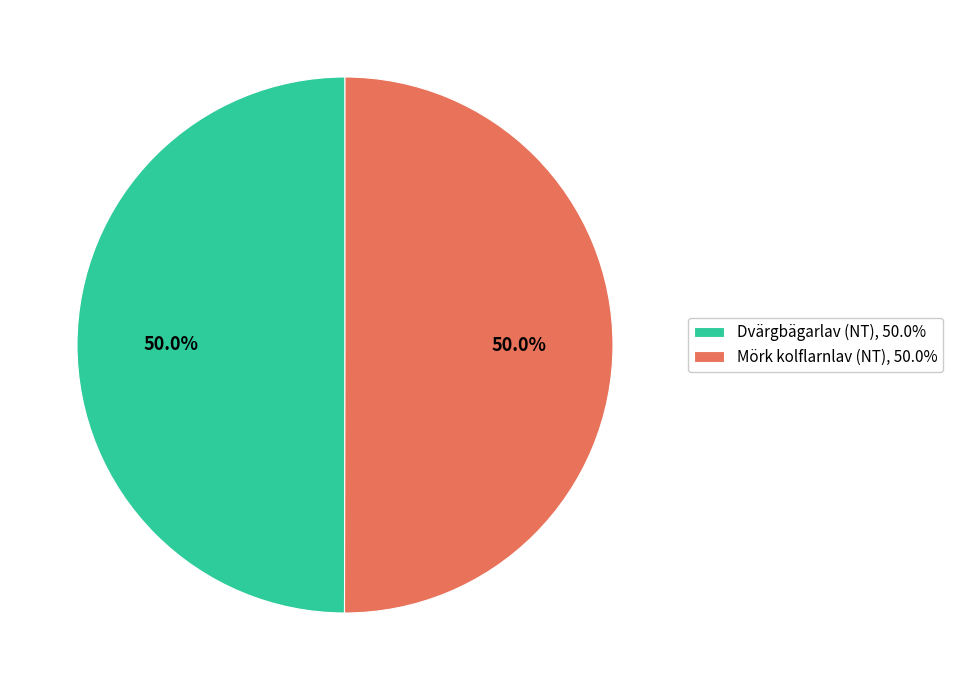

To the nearest percent, what is the average slice percentage?

50%